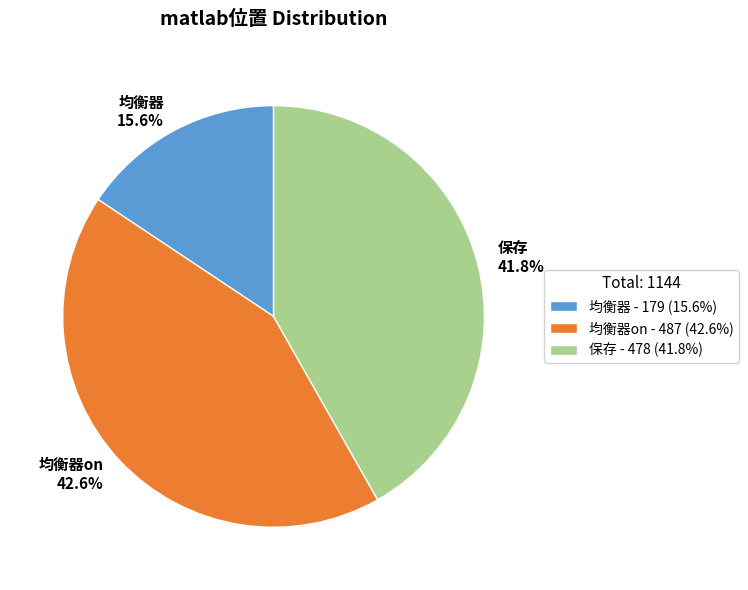

What portion of the pie excludes 保存?

58.2%